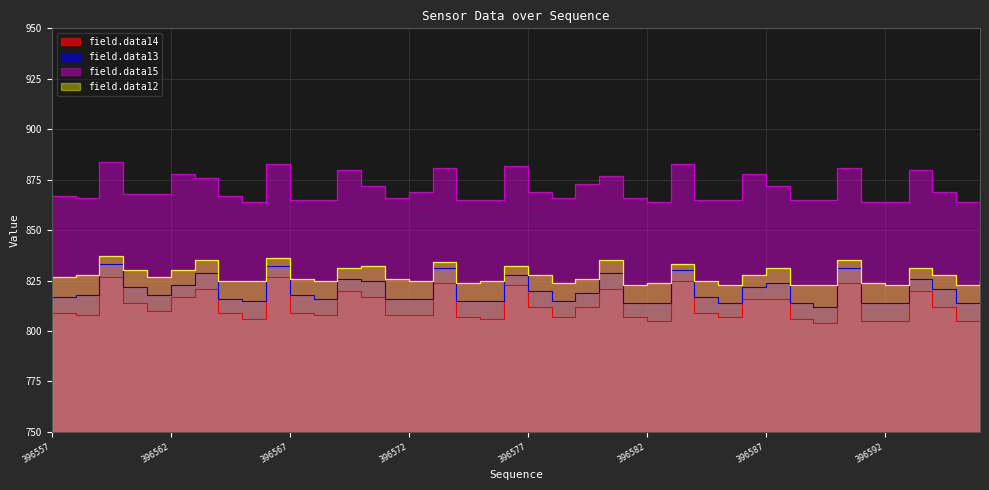

Read the field.data14 value at 396584, to the nearest 10.

810